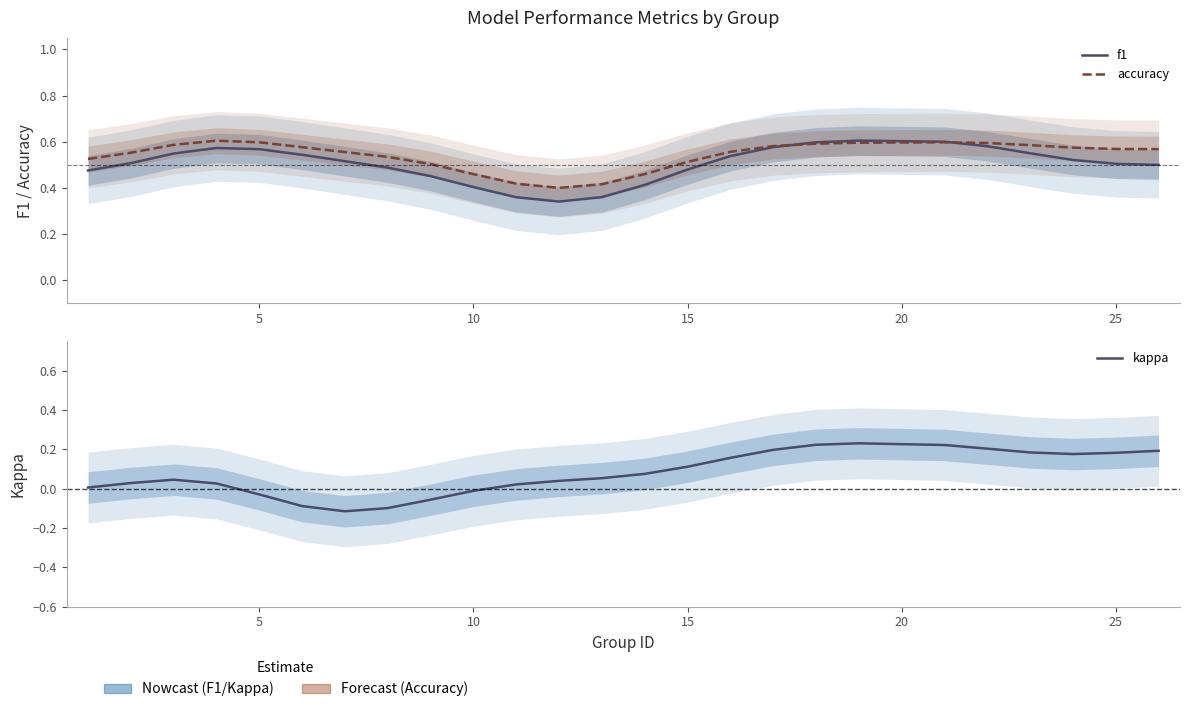

What is the average value of the accuracy series?

0.5